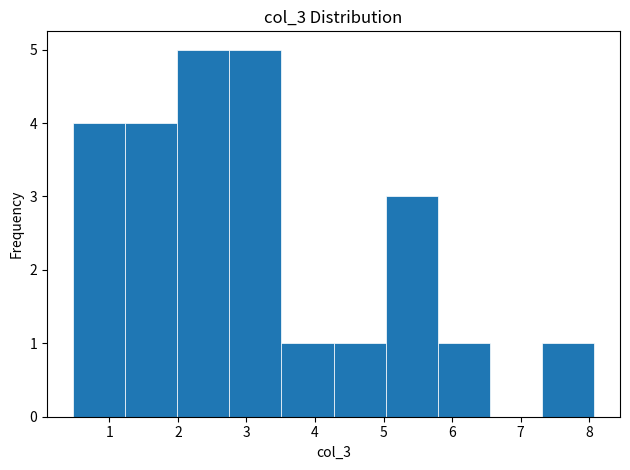

Reading left to right, list every bar in this chart as the range it spans on the x-axis followed by its height. Neither the bar edges nor the heights are printed on the chart, so give them approximately, as read against the axes.

0.47 to 1.23: 4
1.23 to 1.99: 4
1.99 to 2.75: 5
2.75 to 3.51: 5
3.51 to 4.27: 1
4.27 to 5.03: 1
5.03 to 5.79: 3
5.79 to 6.55: 1
6.55 to 7.31: 0
7.31 to 8.07: 1